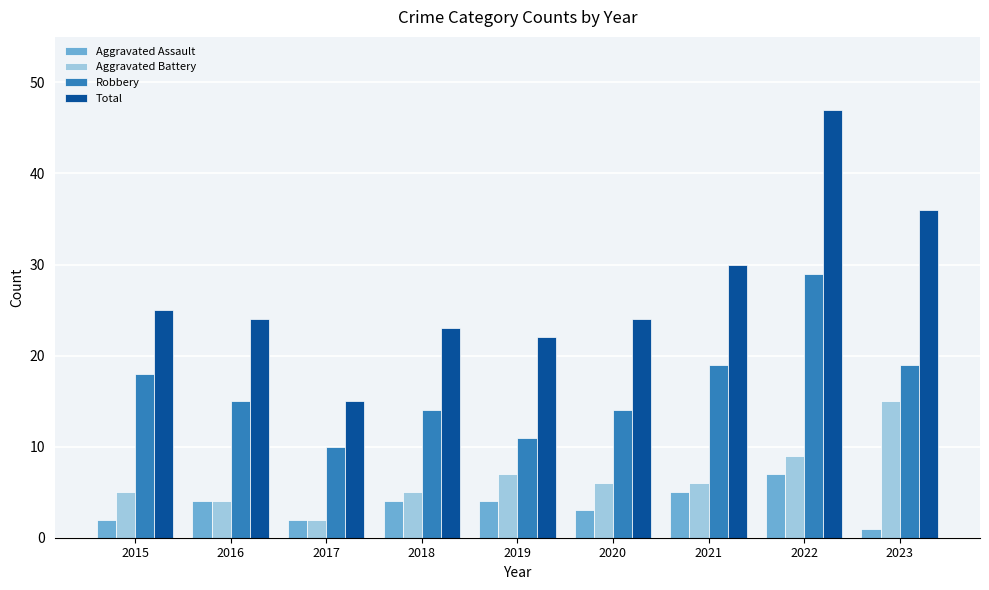

What is the value of the Robbery bar at the 7th from the left?

19